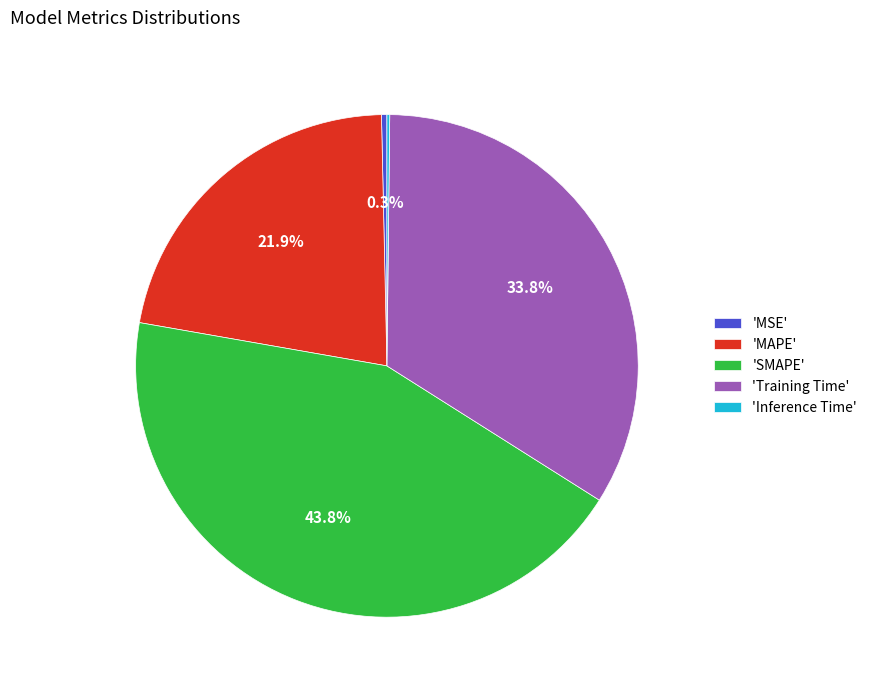

Approximately how many times larger is the value at 'MAPE' compared to 'SMAPE'?

0.5